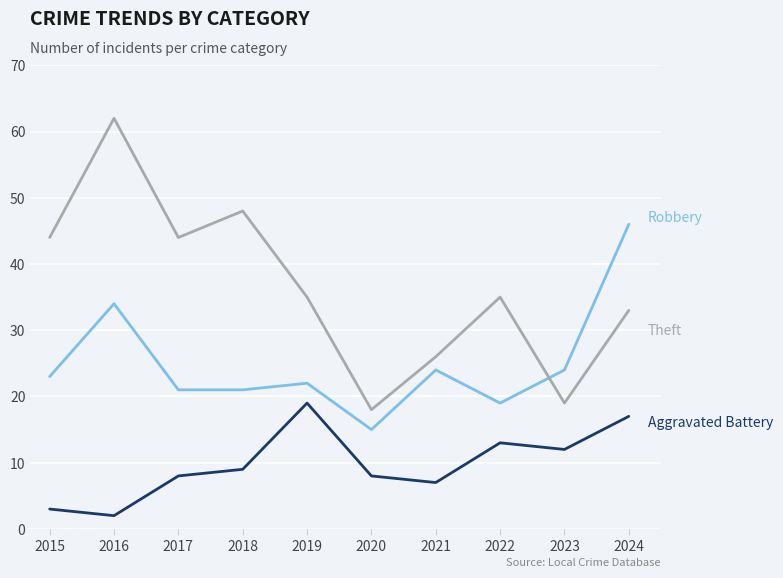

What is the difference between the highest and lowest values at 2021?

19